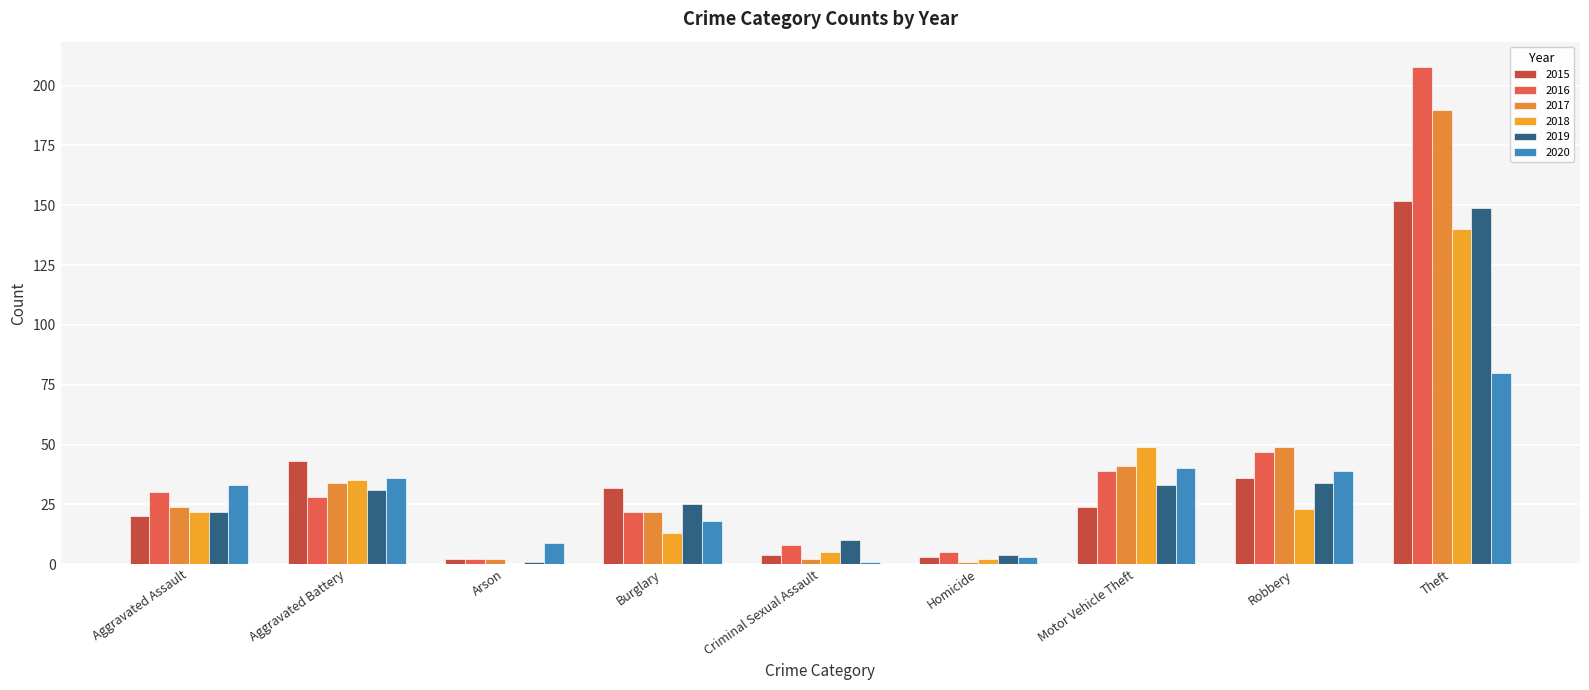

List the labels in order of 2017 value, largest first.

Theft, Robbery, Motor Vehicle Theft, Aggravated Battery, Aggravated Assault, Burglary, Arson, Criminal Sexual Assault, Homicide